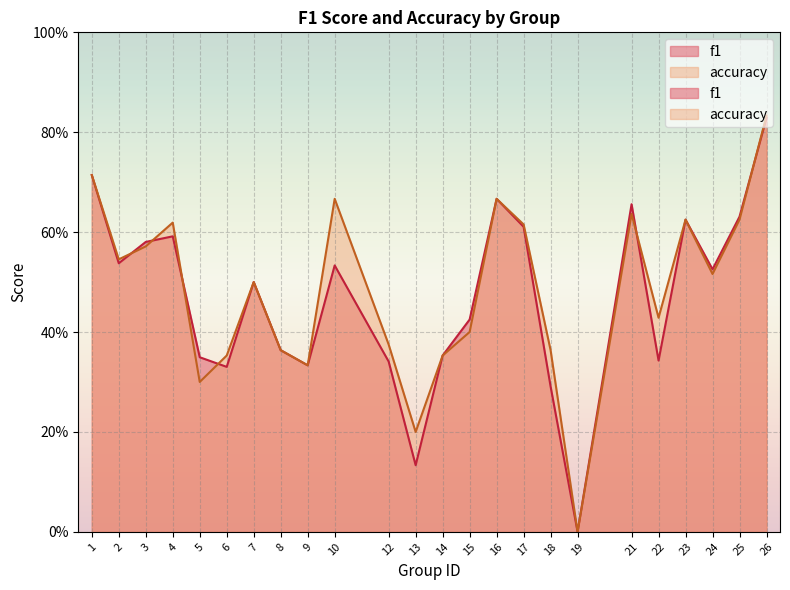

Which series has the largest range (max minus min)?

accuracy